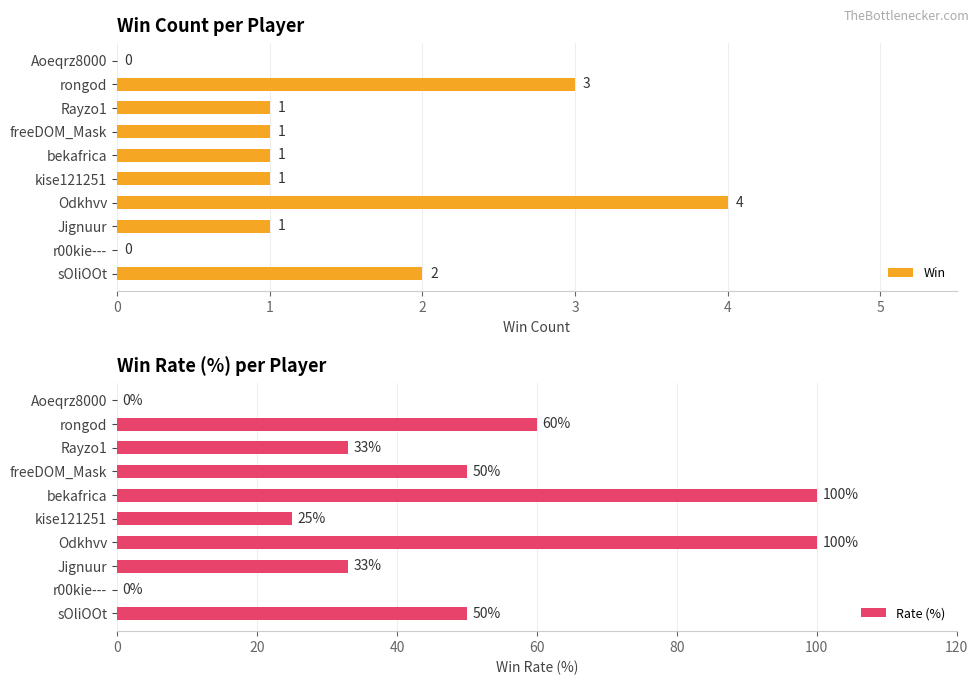

What is the sum of all Win values?

14